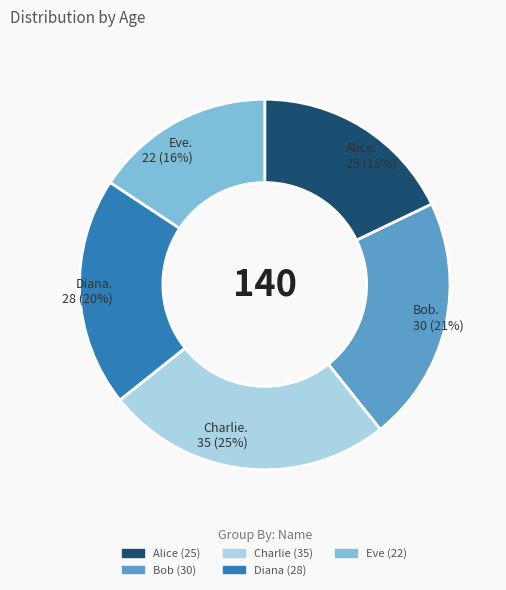

What percentage is the Eve slice, to the nearest percent?

16%